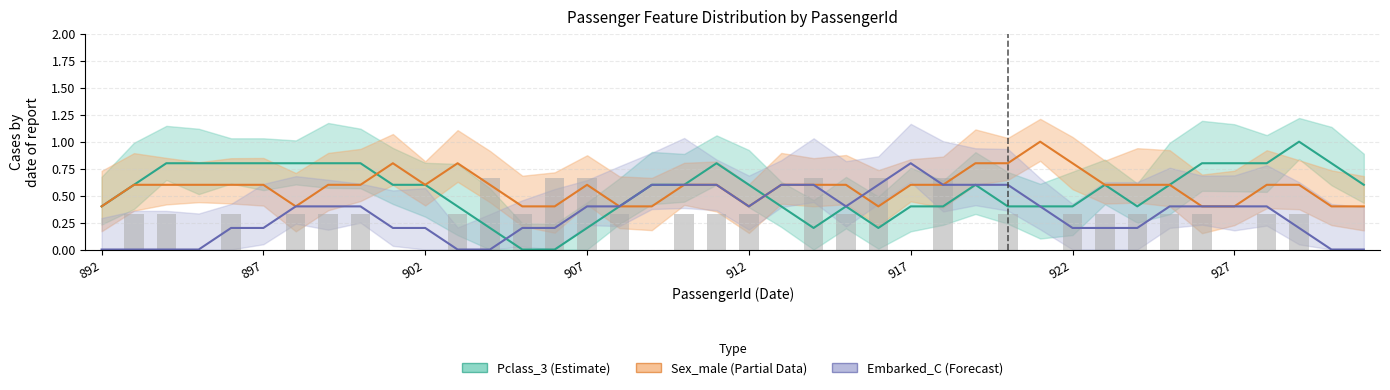

What is the sum of the Pclass_3 values at 909 and 918?

1